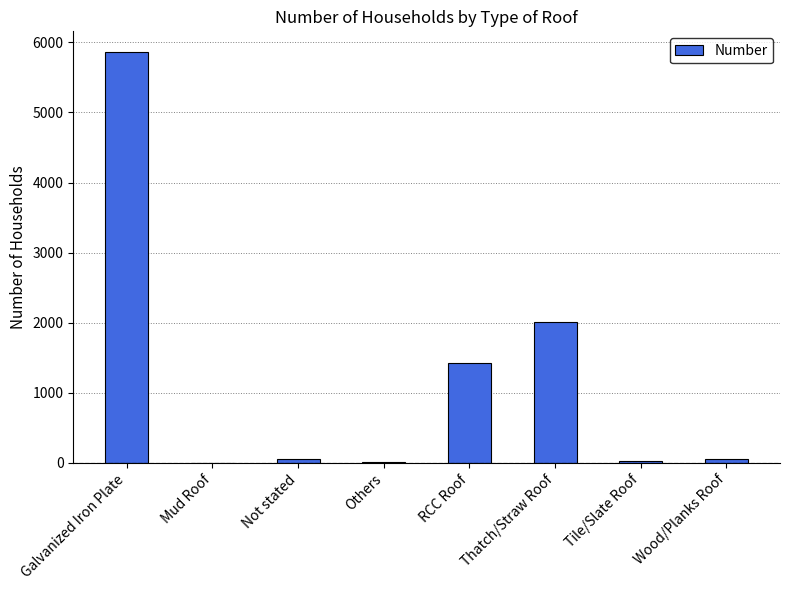

Where is the data nearest to the value 2932?

Thatch/Straw Roof